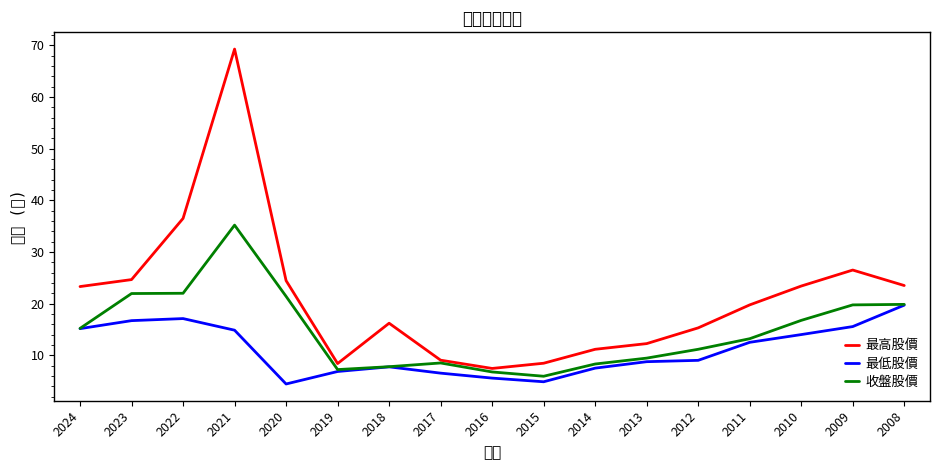

What is the value of the 收盤股價 point at the 13th from the left?

11.2